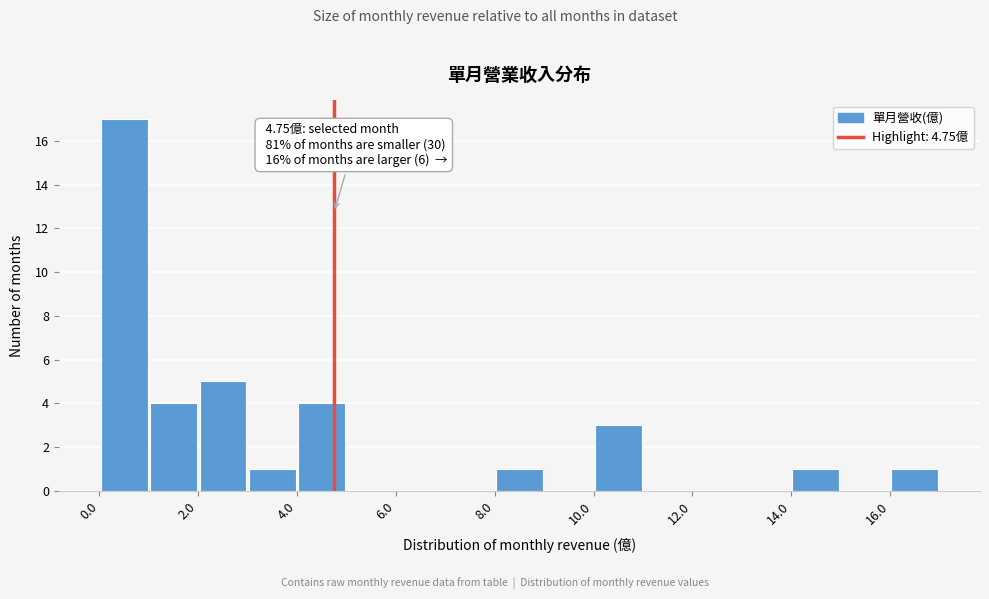

Over which range of the x-axis is the bar tallest?

0 to 1